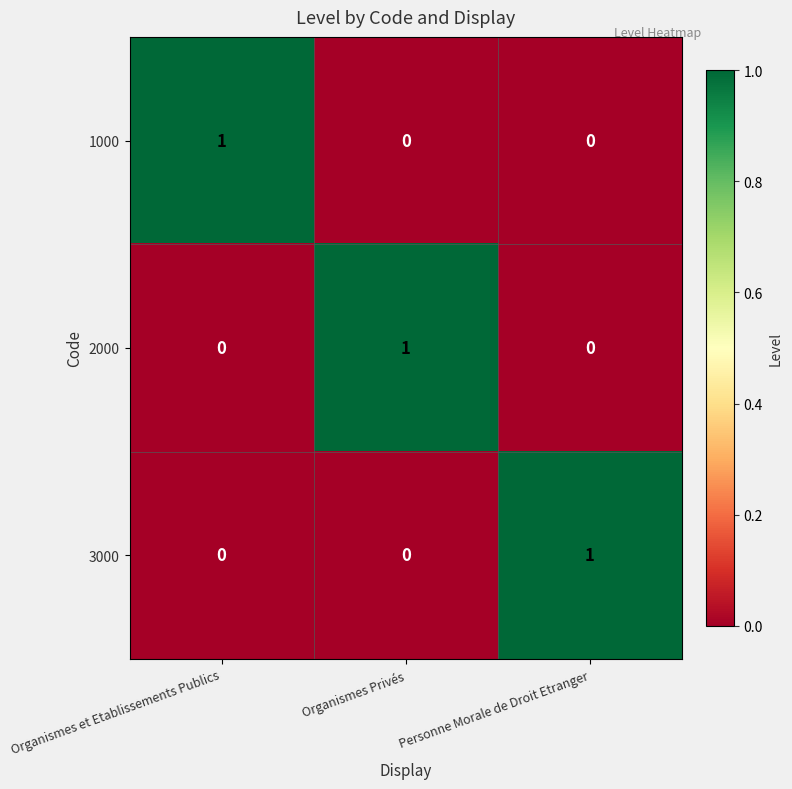

At how many categories does at least one series exceed 0?

3